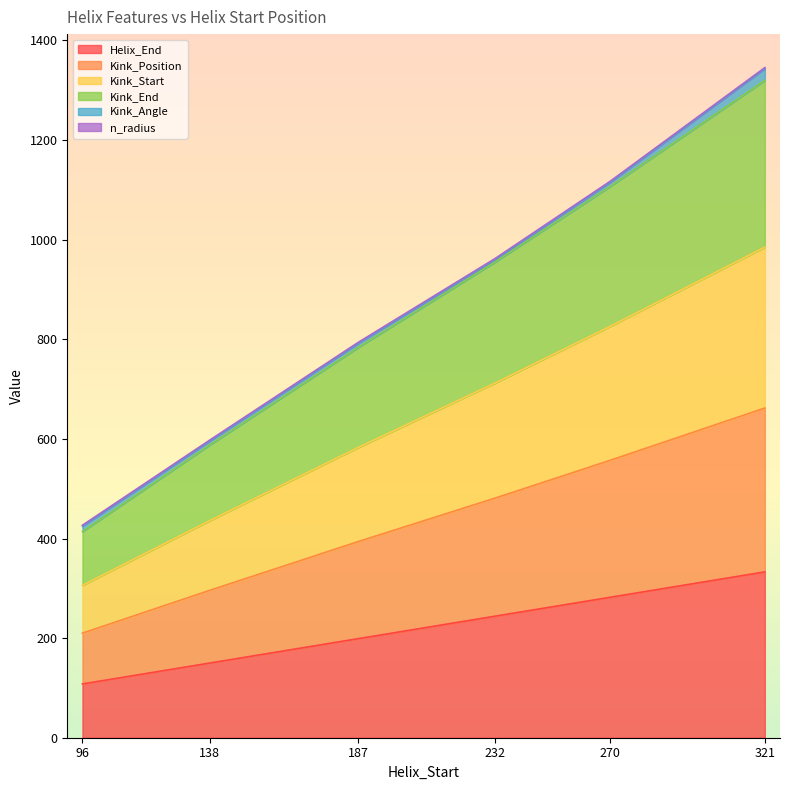

How many Kink_Start values are between 436 and 826?

4